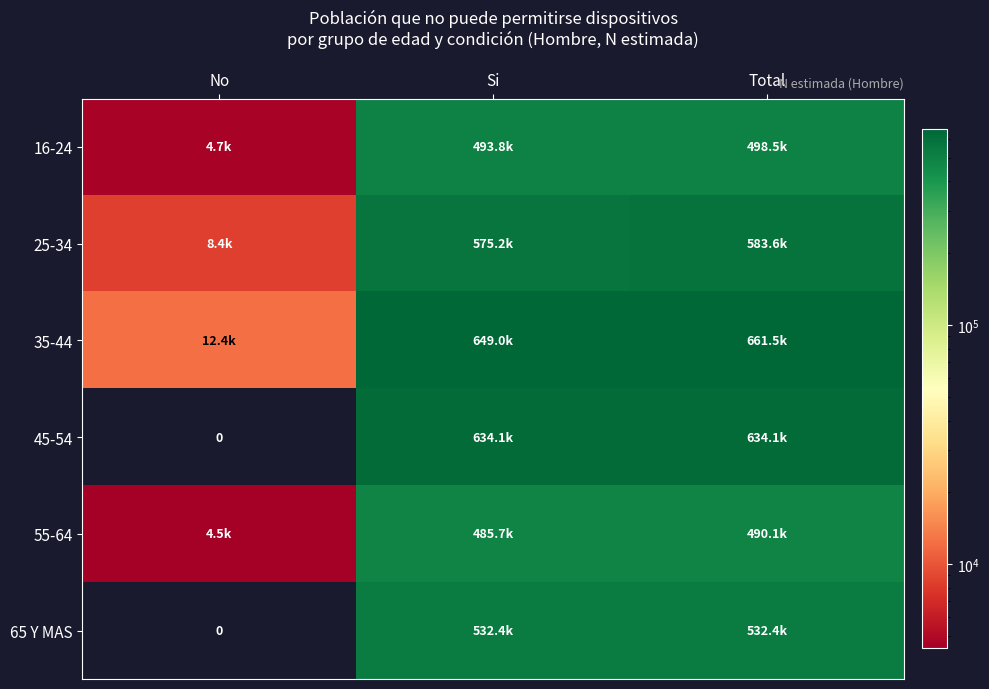

At which label is 35-44 closest to 336952?

Si